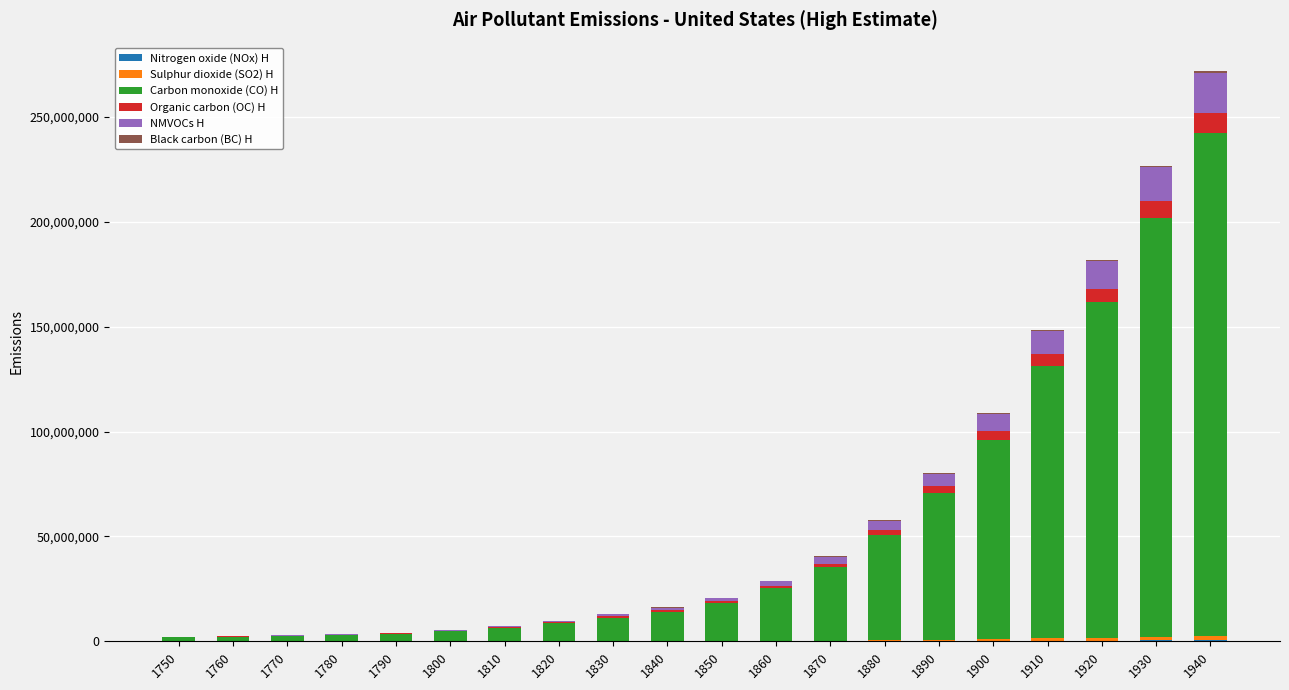

At which category is the sum across all series the highest?

1940